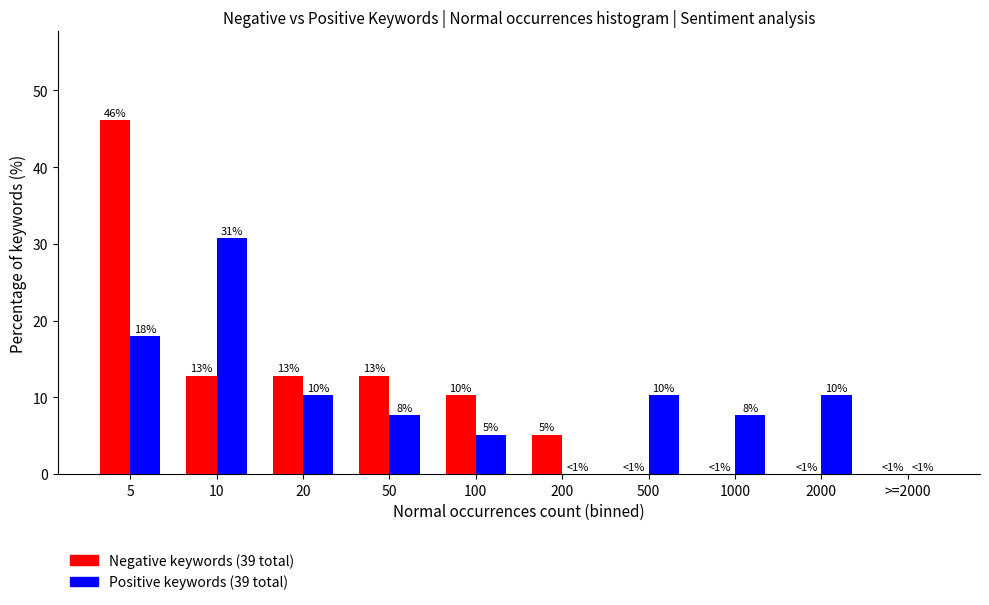

How many groups of bars are there?

10